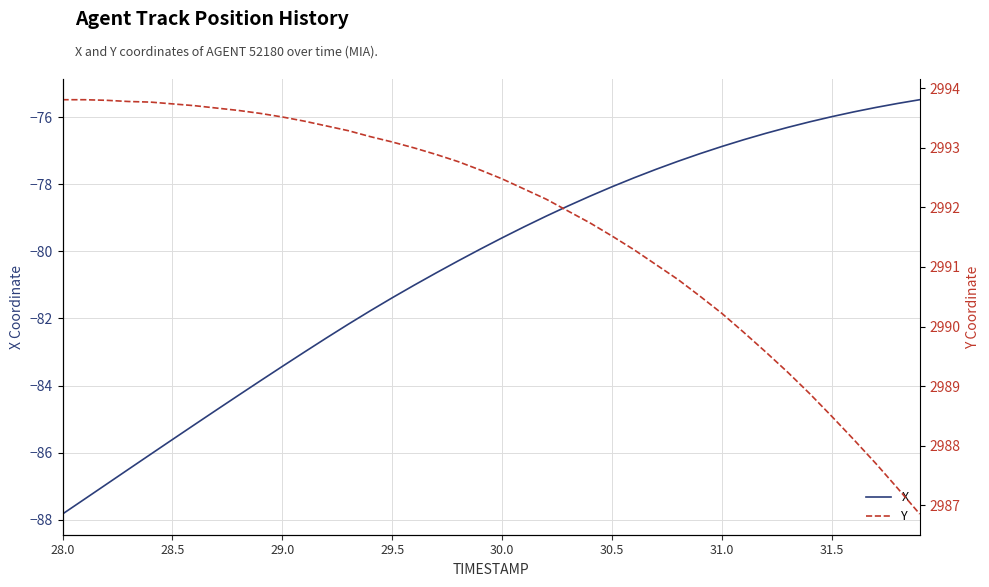

True or false: X and Y cross at least once.

False